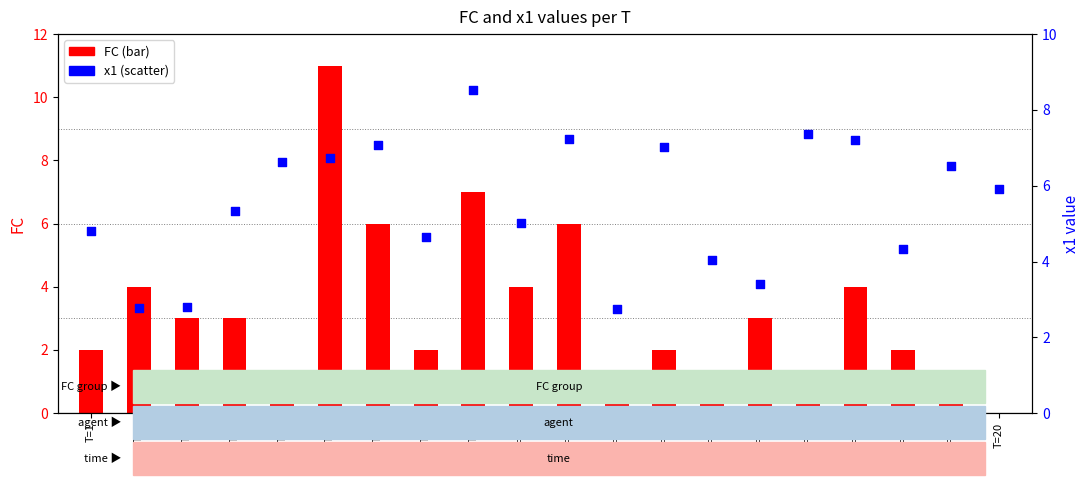

Is the value of x1 (scatter) at T=6 greater than the value of FC (bar) at T=20?

Yes